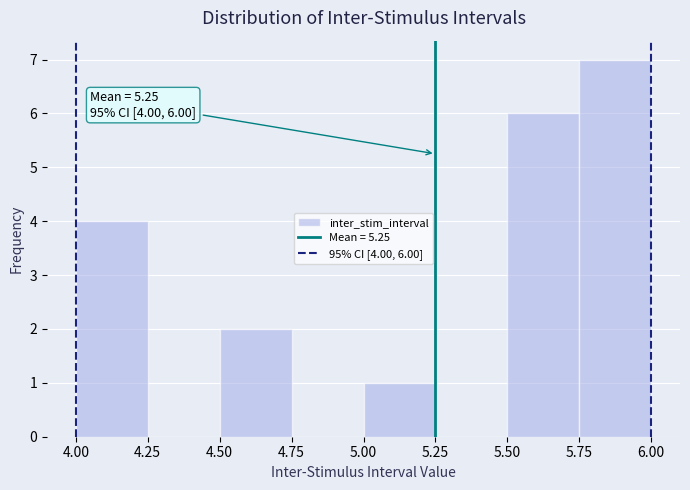

Which range on the x-axis has the tallest bar?

5.75 to 6.00